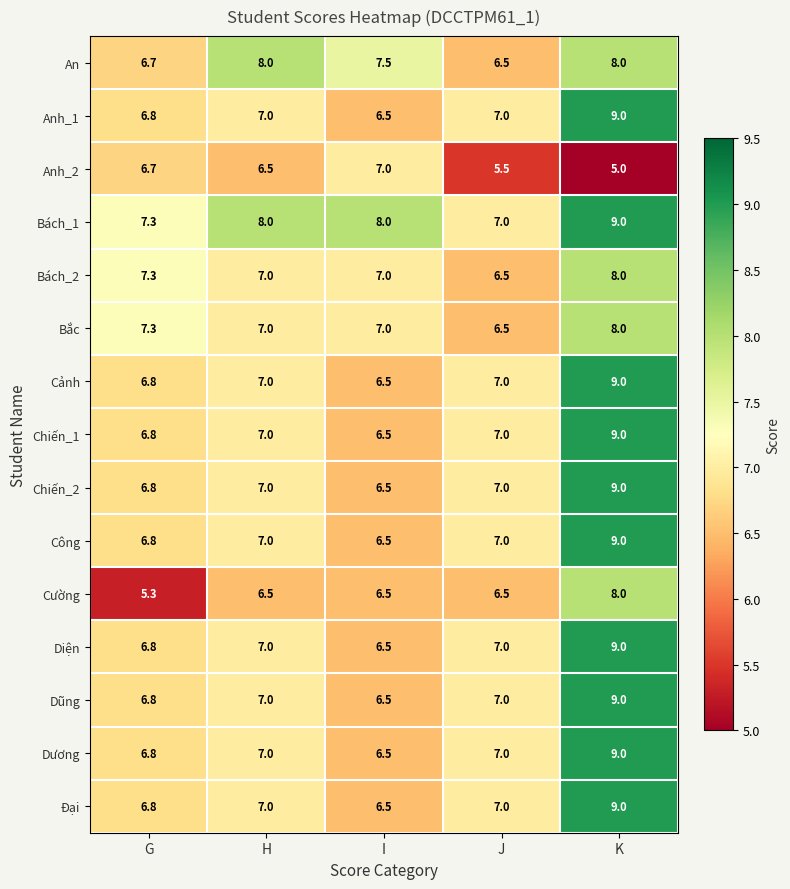

Which category has the highest value across all series?

K